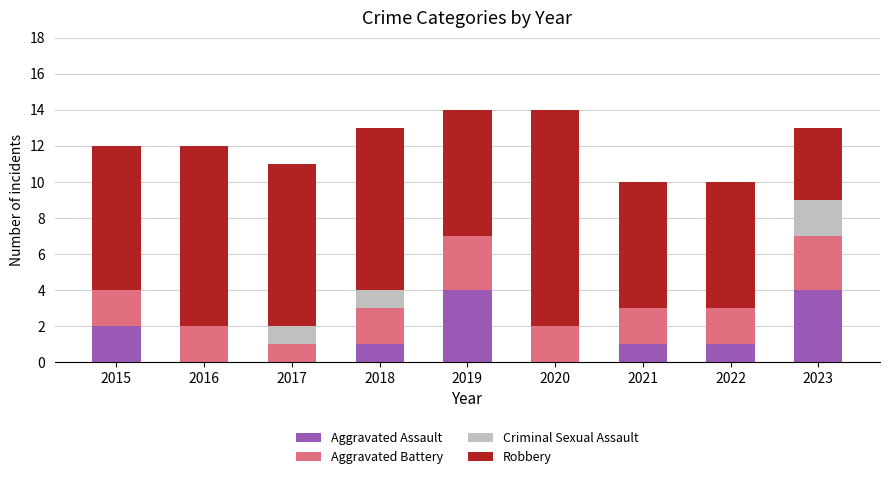

What is the total value across all series at 2021?

10